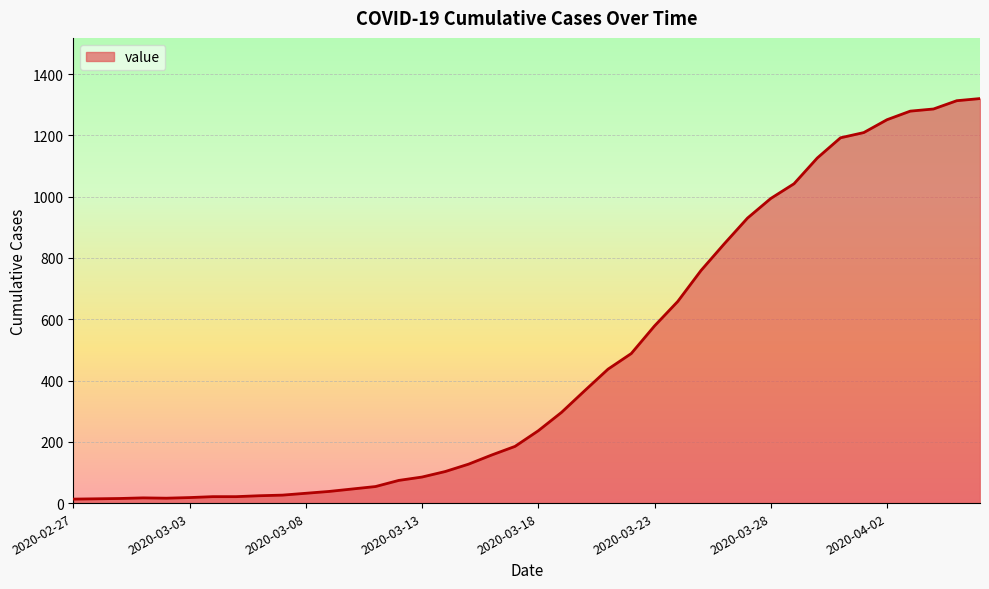

What is the sum of all values?

18693